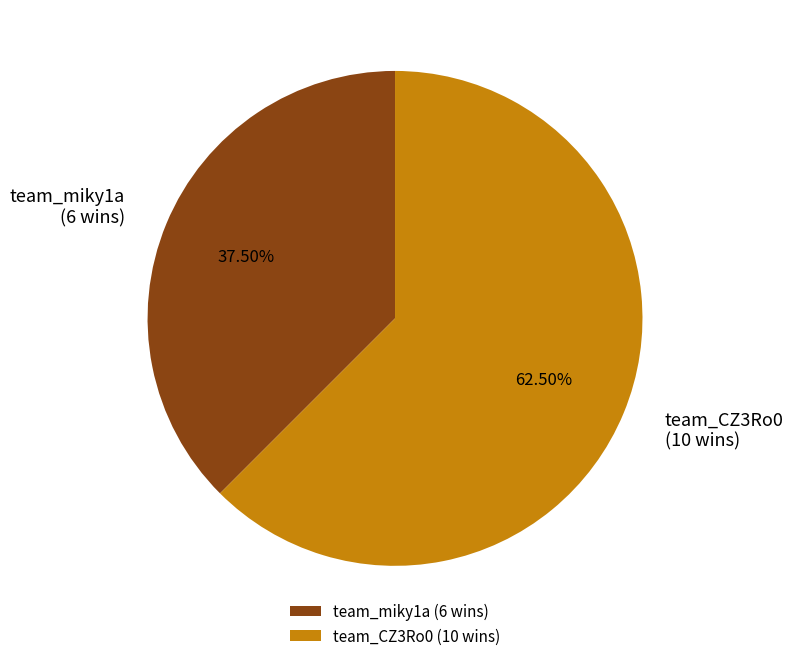

Between team_miky1a and team_CZ3Ro0, which is larger?

team_CZ3Ro0